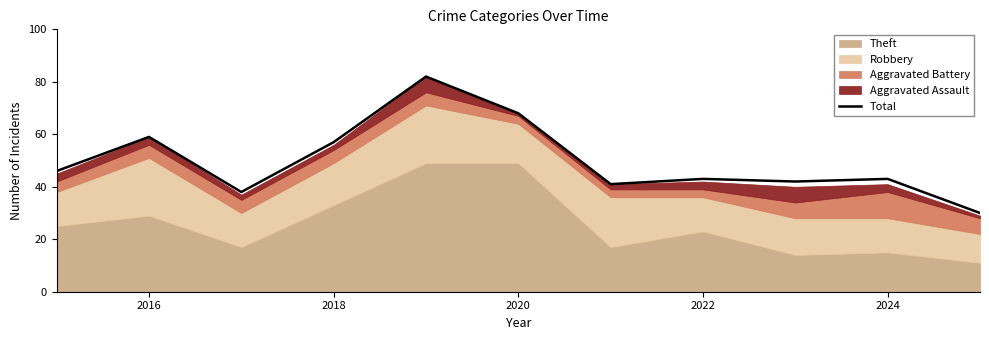

Reading right to left, what are all the values shown in this chart?

30	43	42	43	41	68	82	57	38	59	46